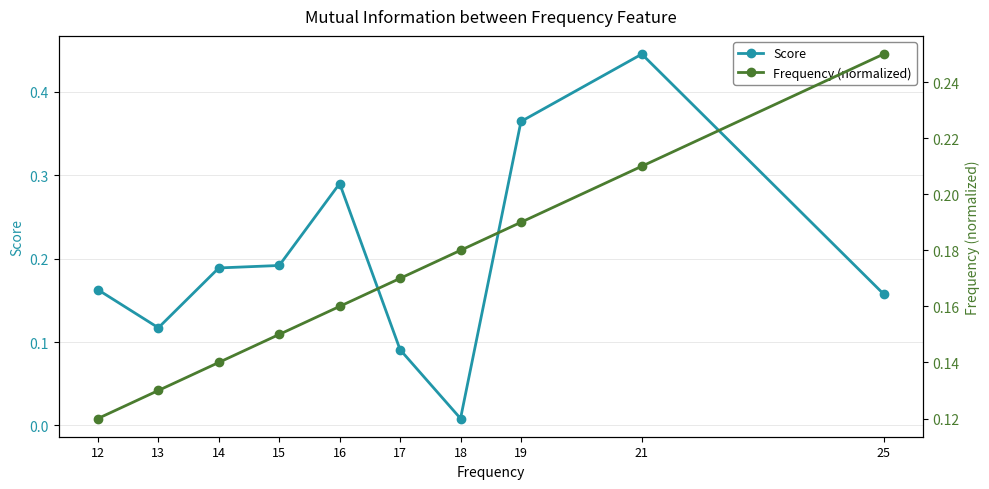

Count the Frequency (normalized) values in the range 0 to 1.

10